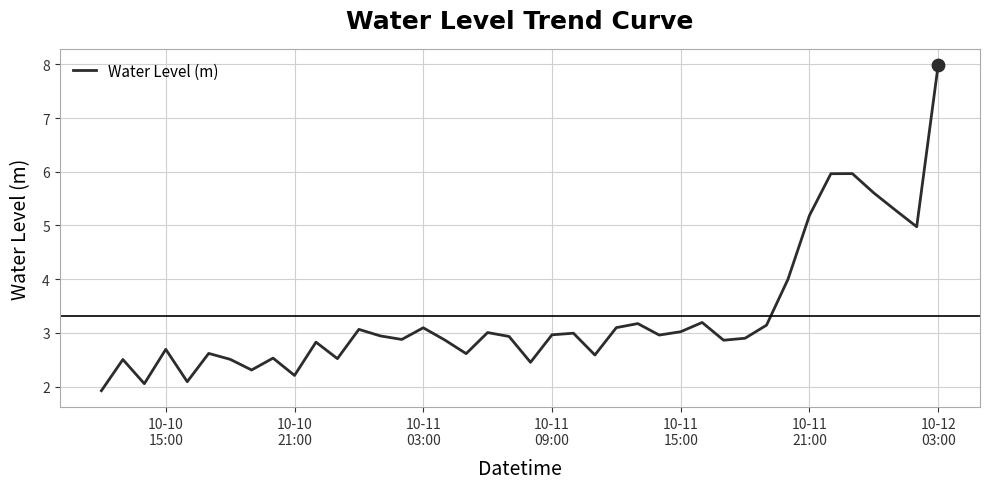

What is the greatest value displayed?

8.0